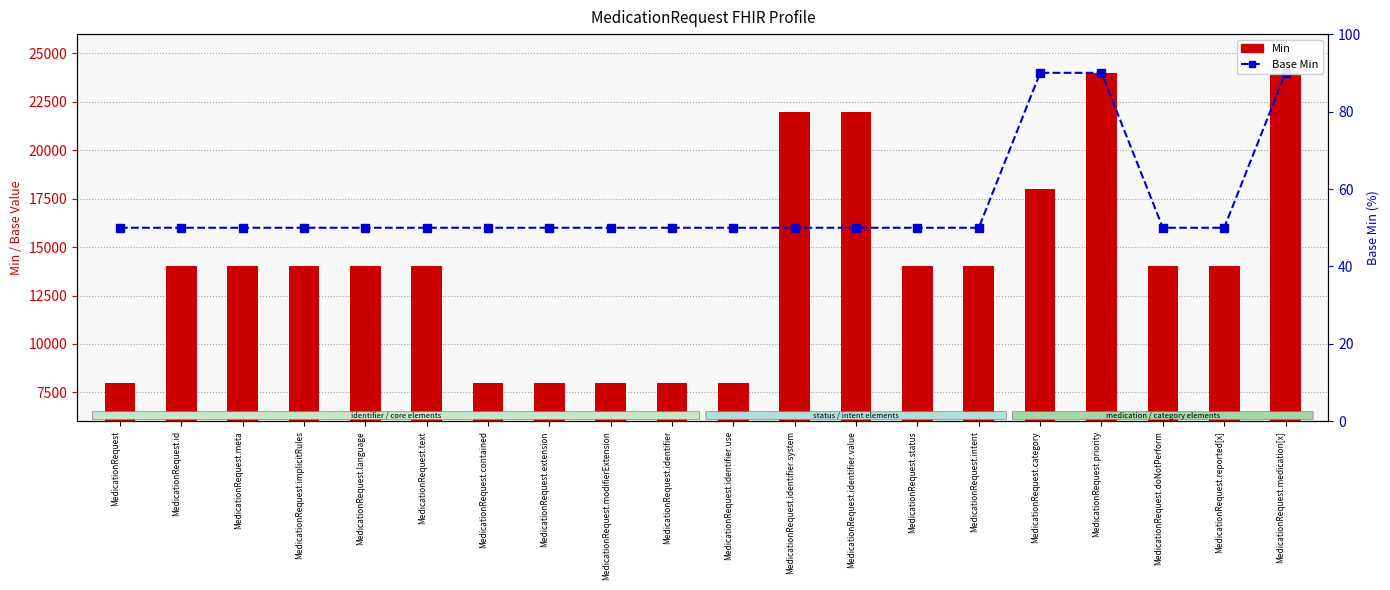

Which has a higher value, MedicationRequest.intent or MedicationRequest.text?

MedicationRequest.intent